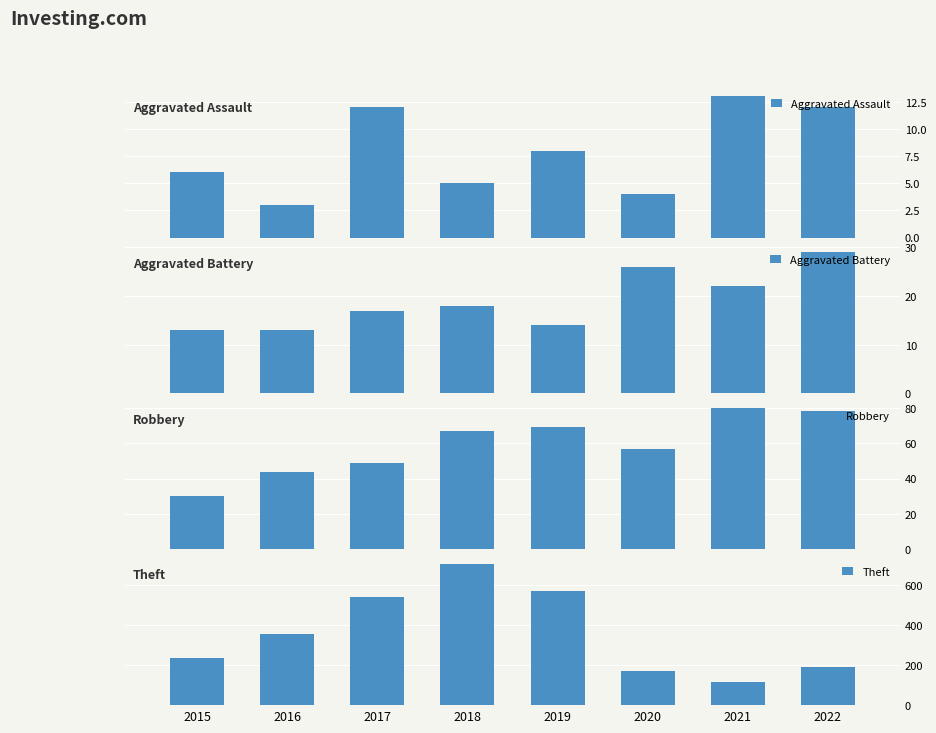

Count the number of categories in the chart.

8